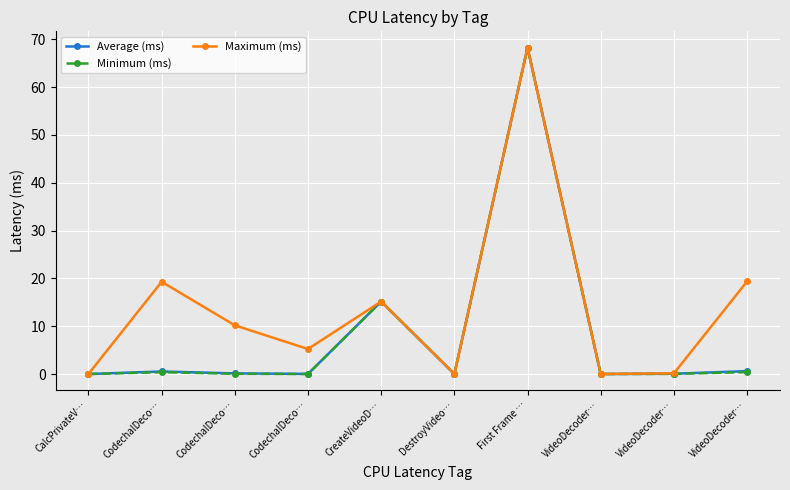

What are all the series names shown in the legend?

Average (ms), Minimum (ms), Maximum (ms)